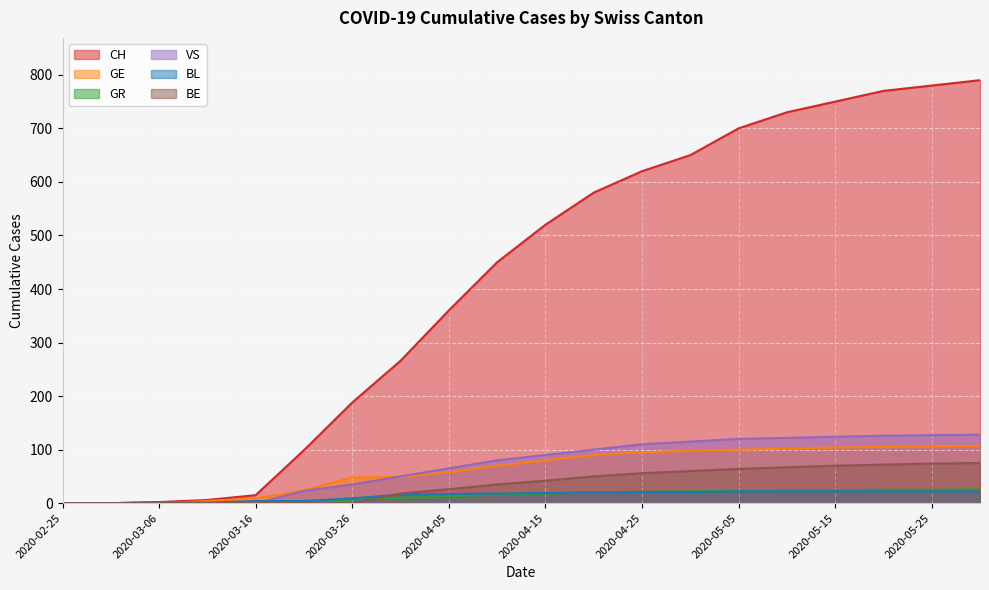

What is the label of the 4th point from the right?

2020-05-15